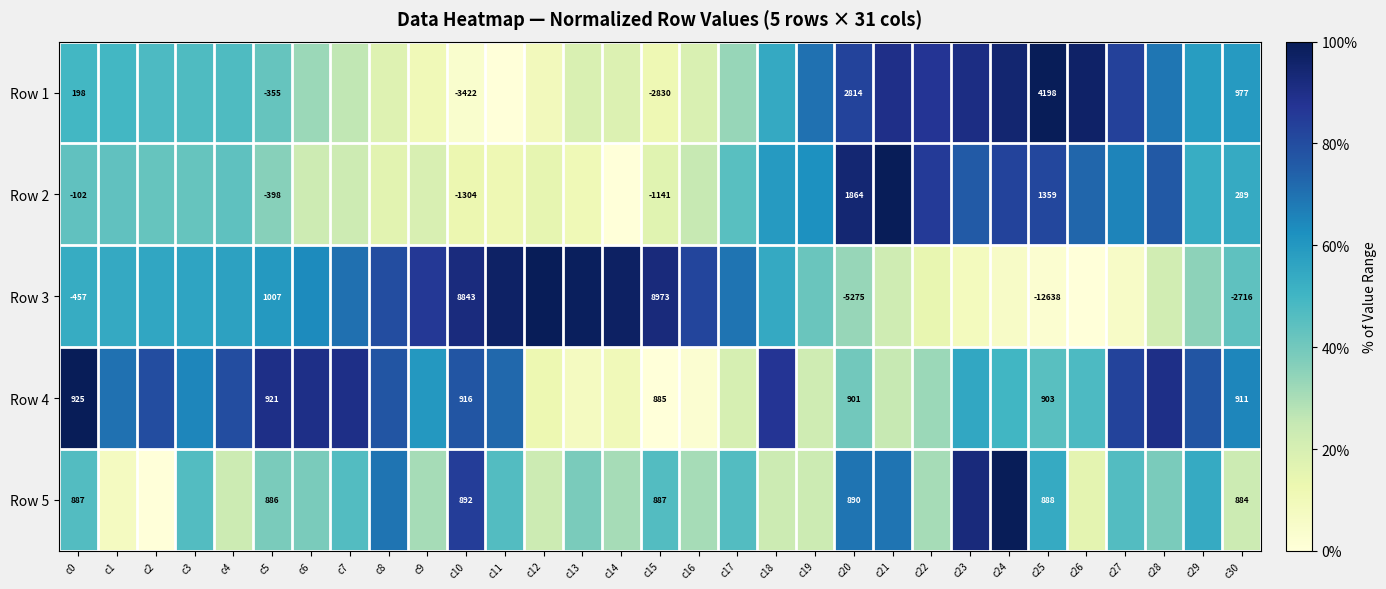

How many categories are shown in the chart?

31